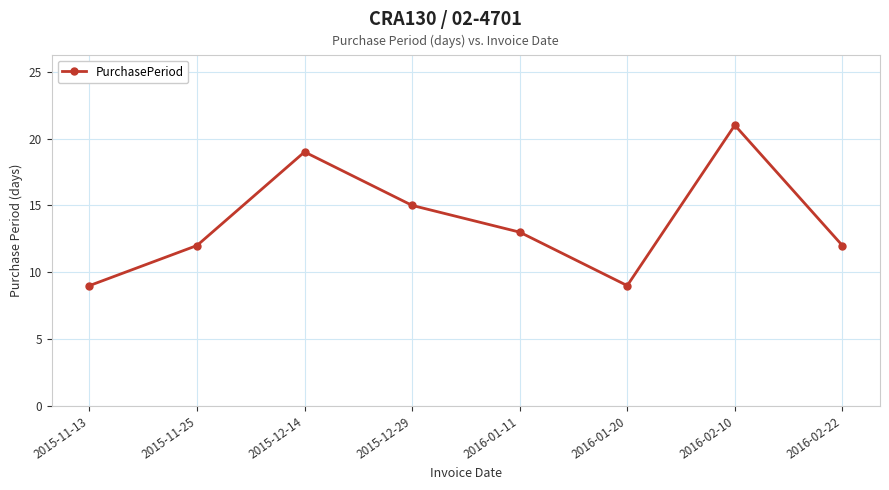

What is the change in value from 2015-12-29 to 2016-02-22?

-3